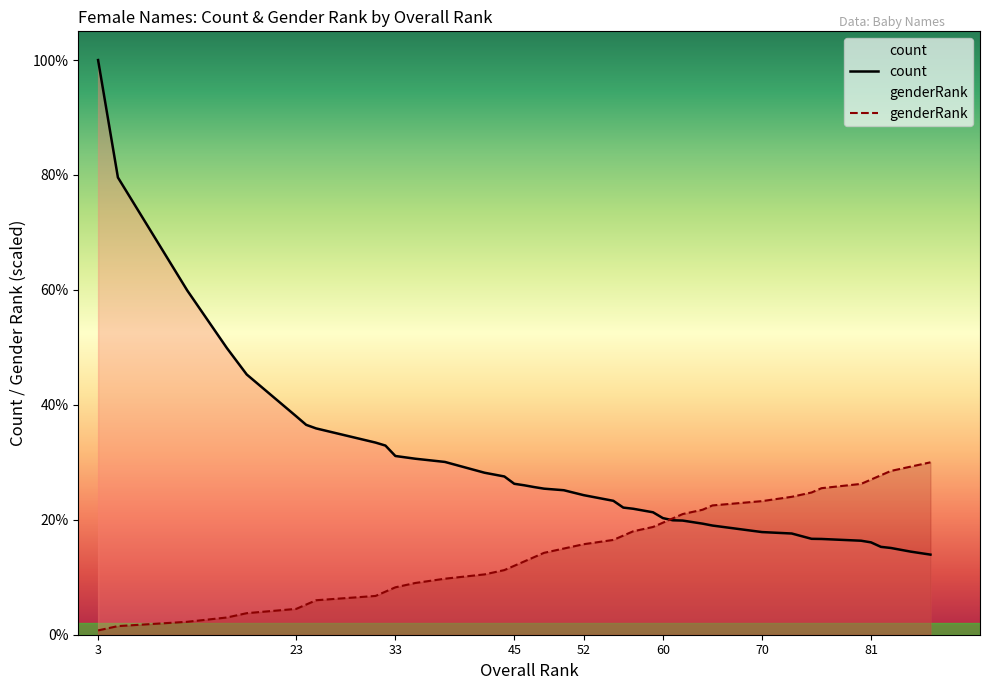

Which series changed the most between Amber and Kelly?

genderRank